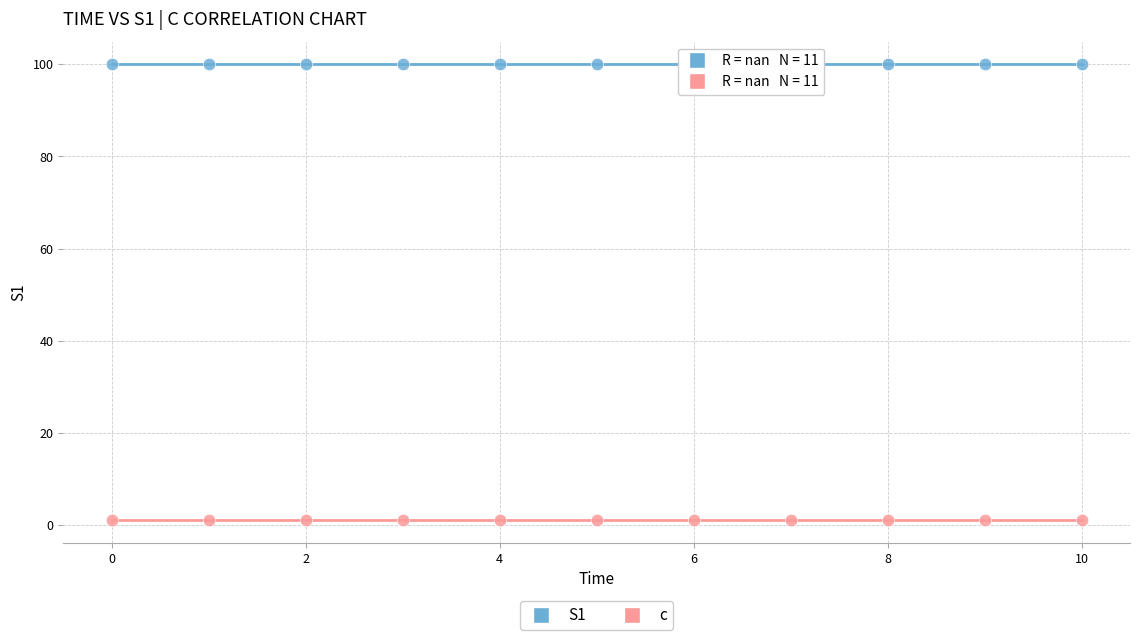

Which series contains the highest Y value?

S1